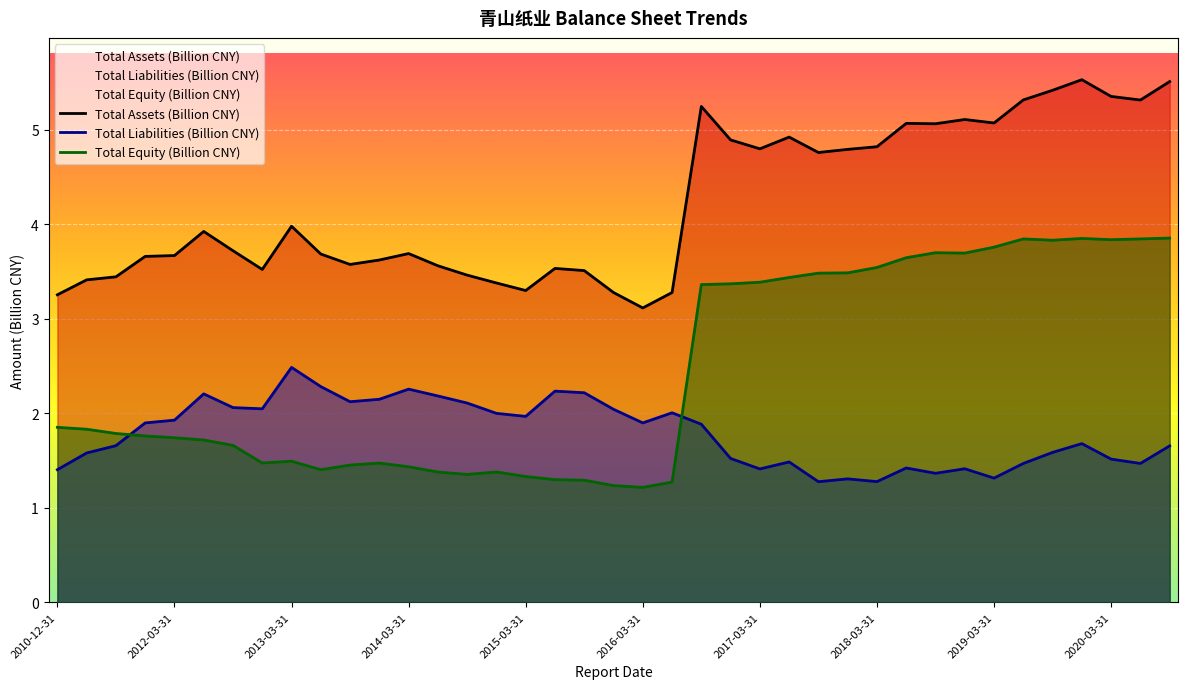

What is the difference between the highest and lowest values at 2016-12-31?

3.4